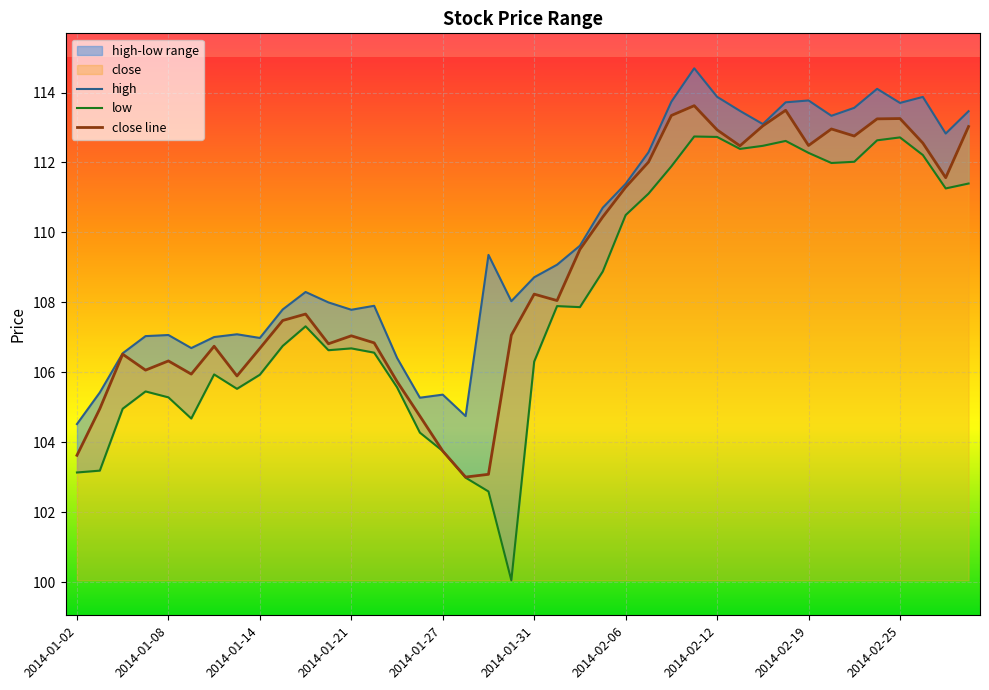

What is the difference between the maximum and second lowest values in the close line series?

10.5